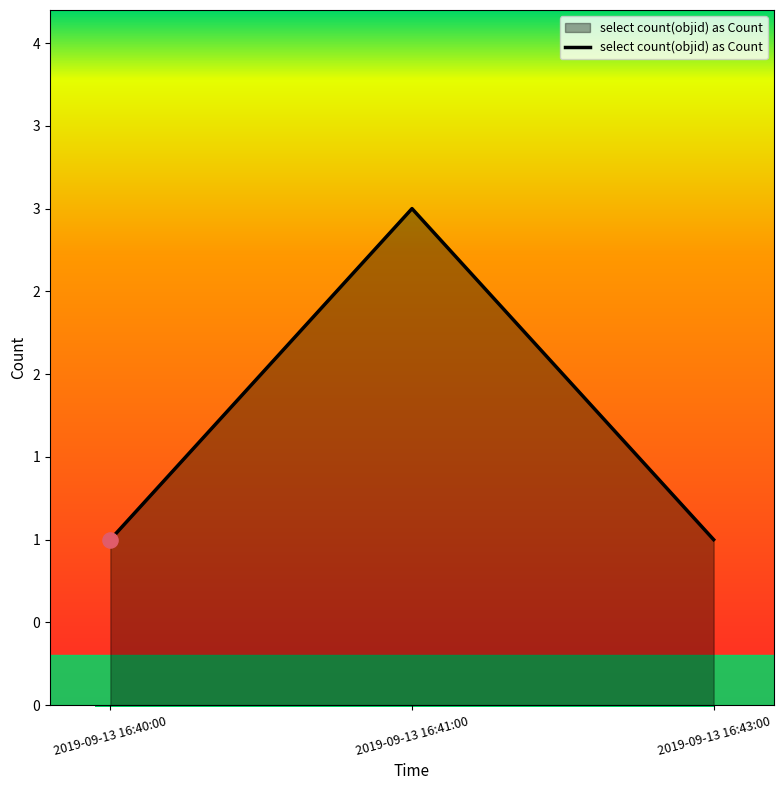

Approximately how many times larger is the value at 2019-09-13 16:41:00 compared to 2019-09-13 16:43:00?

3.0